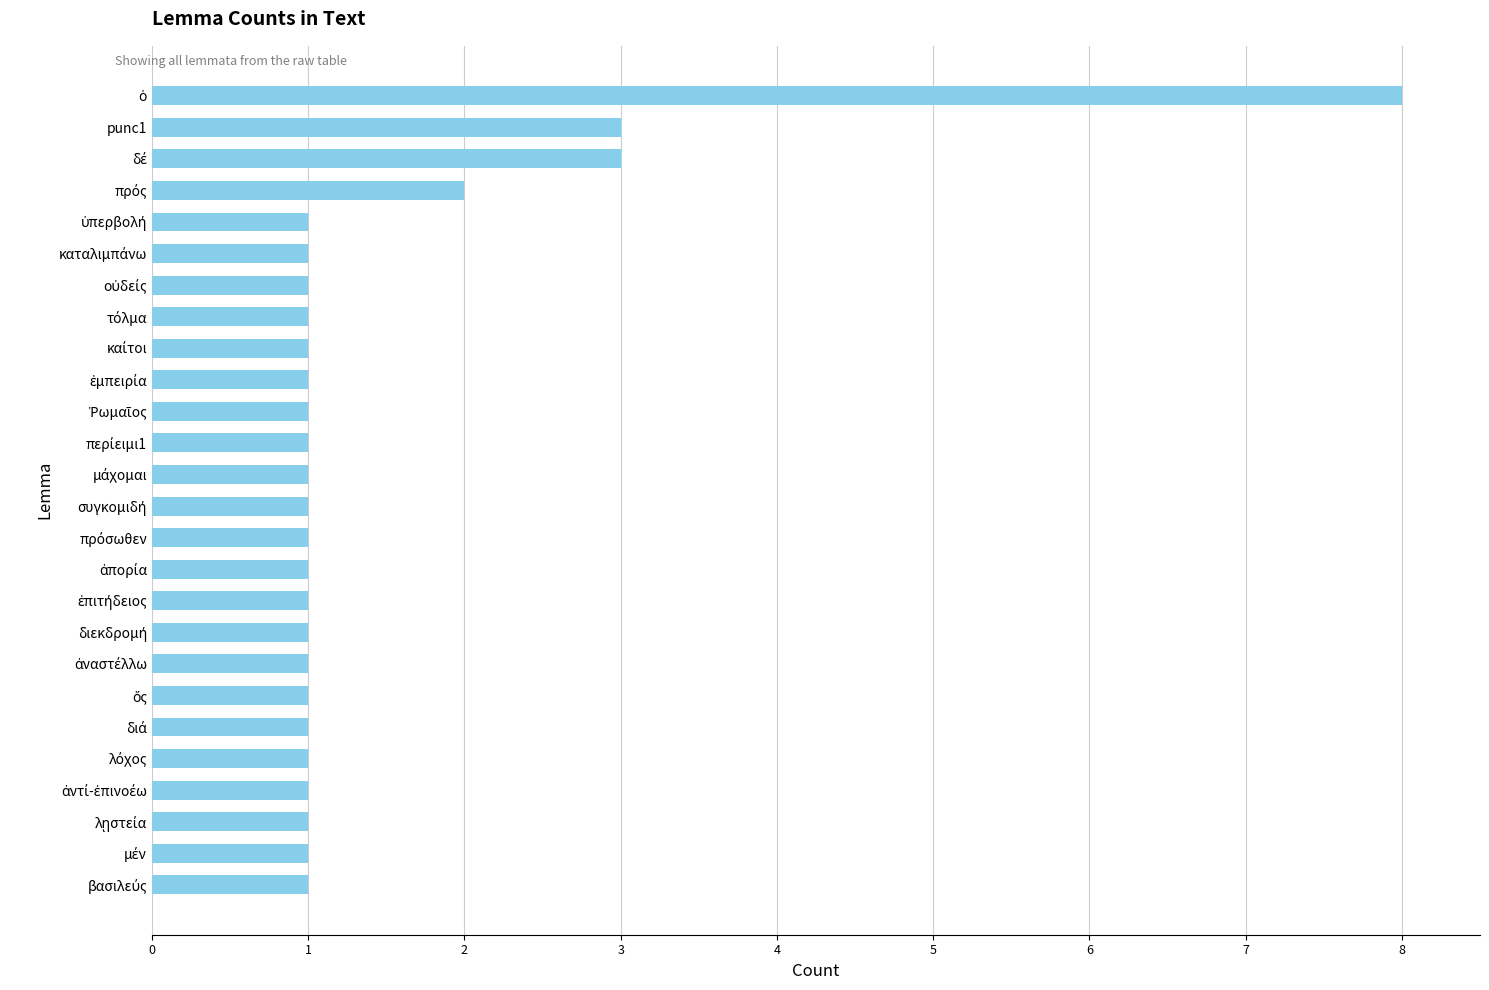

Does the chart contain any negative values?

No